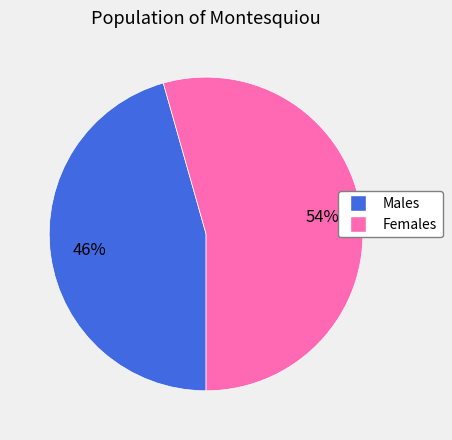

Is there any slice that represents more than half of the pie?

Yes